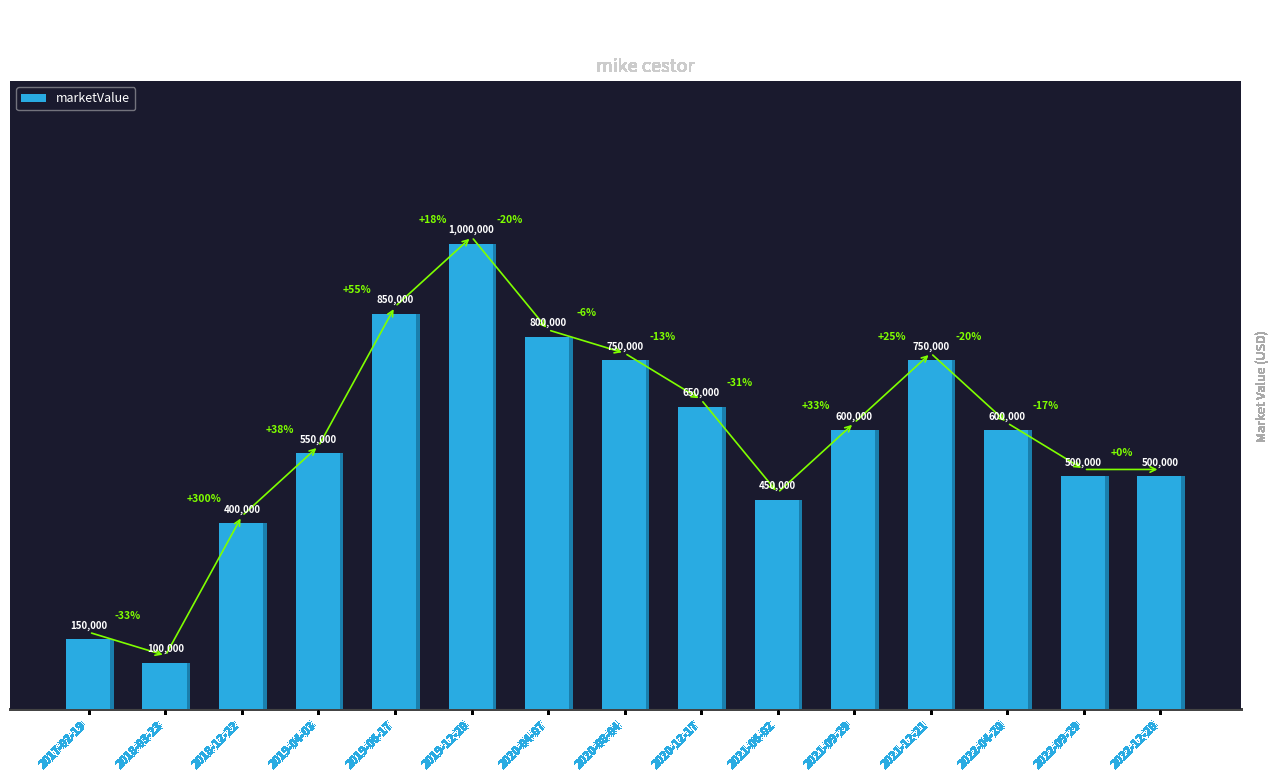

Rank the categories by value from lowest to highest.

2018-03-23, 2017-02-19, 2018-12-22, 2021-06-02, 2022-09-29, 2022-12-20, 2019-04-03, 2021-09-29, 2022-04-20, 2020-12-17, 2020-08-04, 2021-12-21, 2020-04-07, 2019-06-17, 2019-12-20